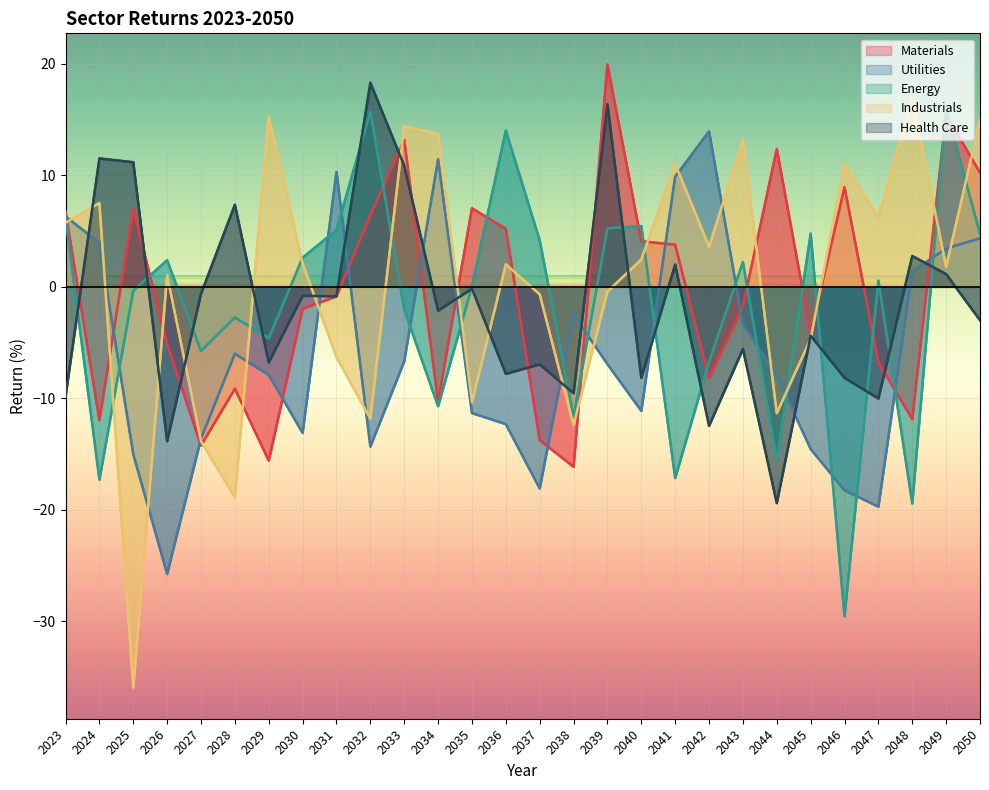

At how many categories does at least one series exceed 0?

26